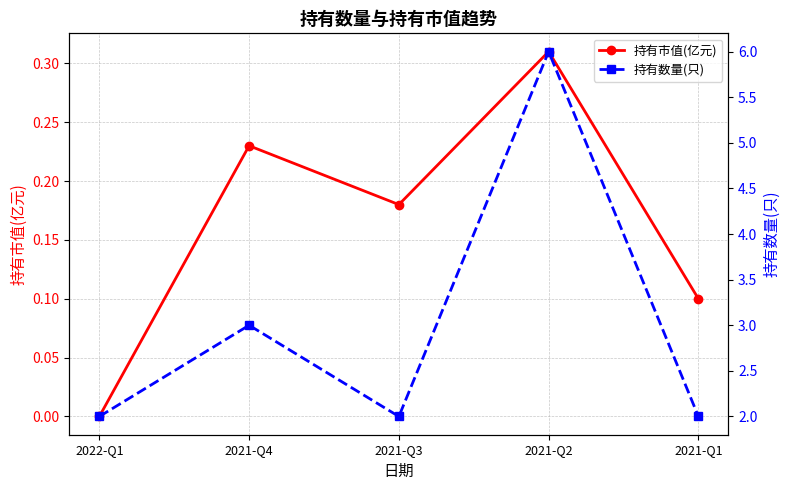

Is it true that 持有市值(亿元) equals 0.2 at 2021-Q2?

False